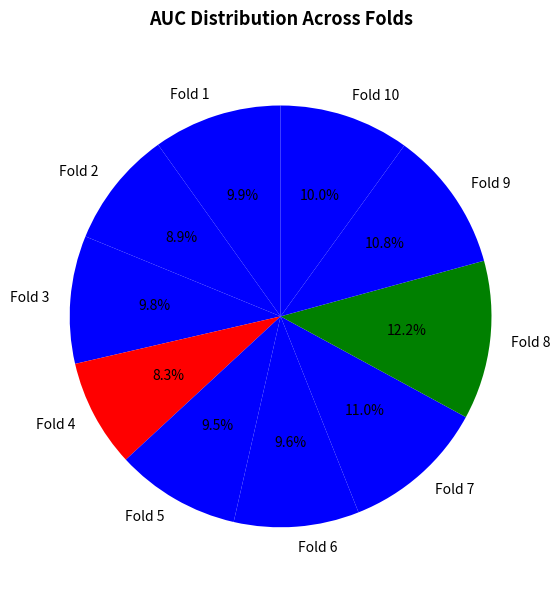

What percentage do Fold 6 and Fold 2 together represent?

18.5%